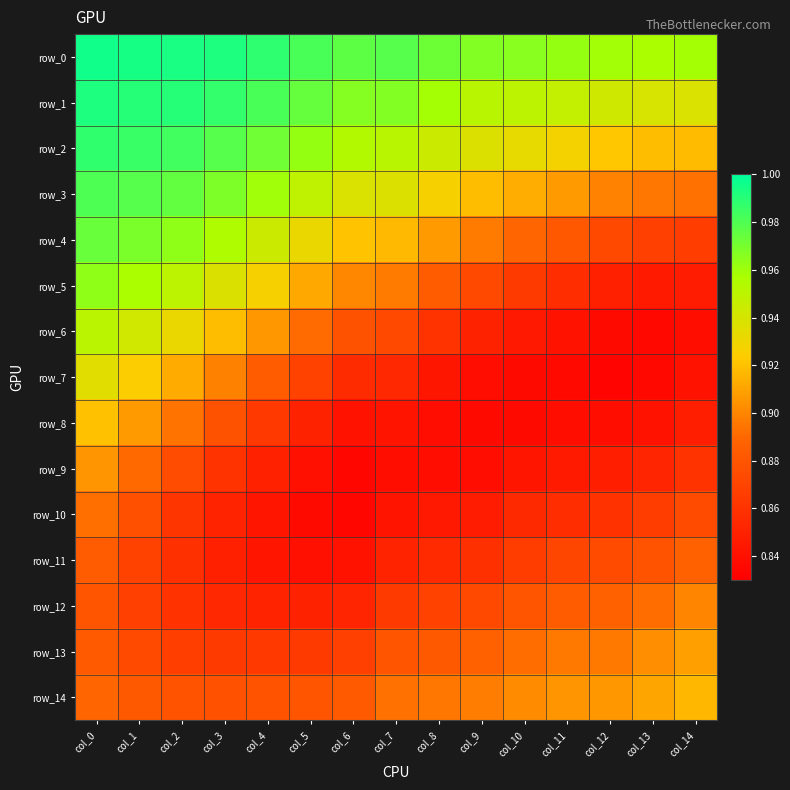

Which has a higher value, col_4 or col_6?

col_4